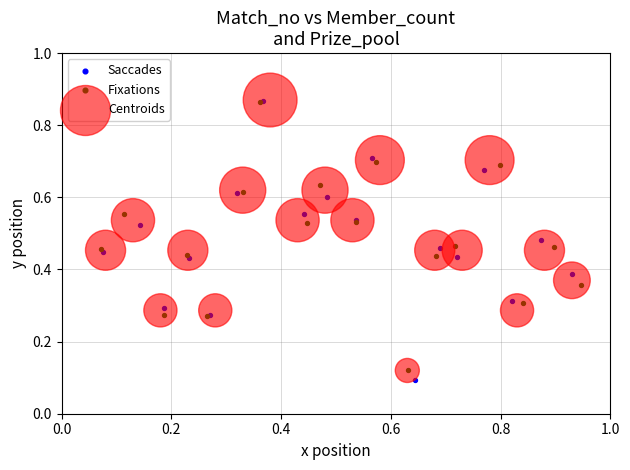

Which series has the widest spread of Y values?

Saccades